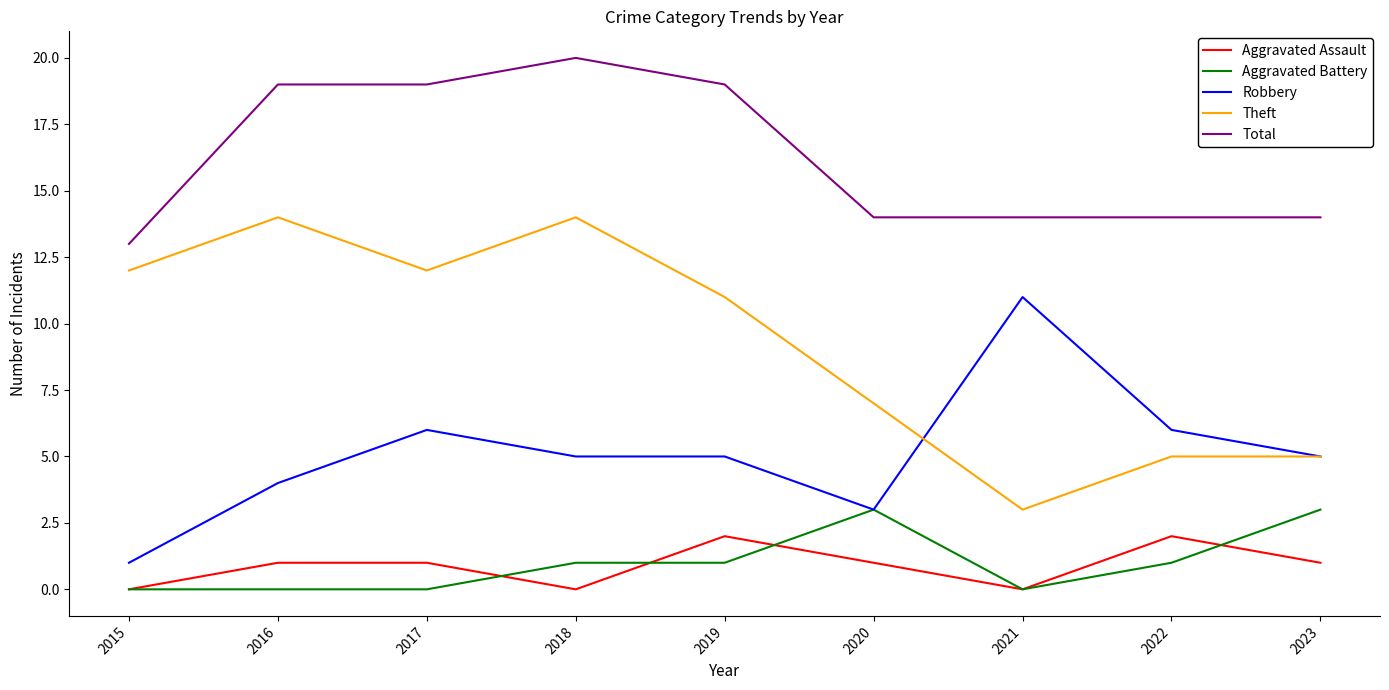

Is the value of Theft at 2017 greater than the value of Aggravated Assault at 2023?

Yes